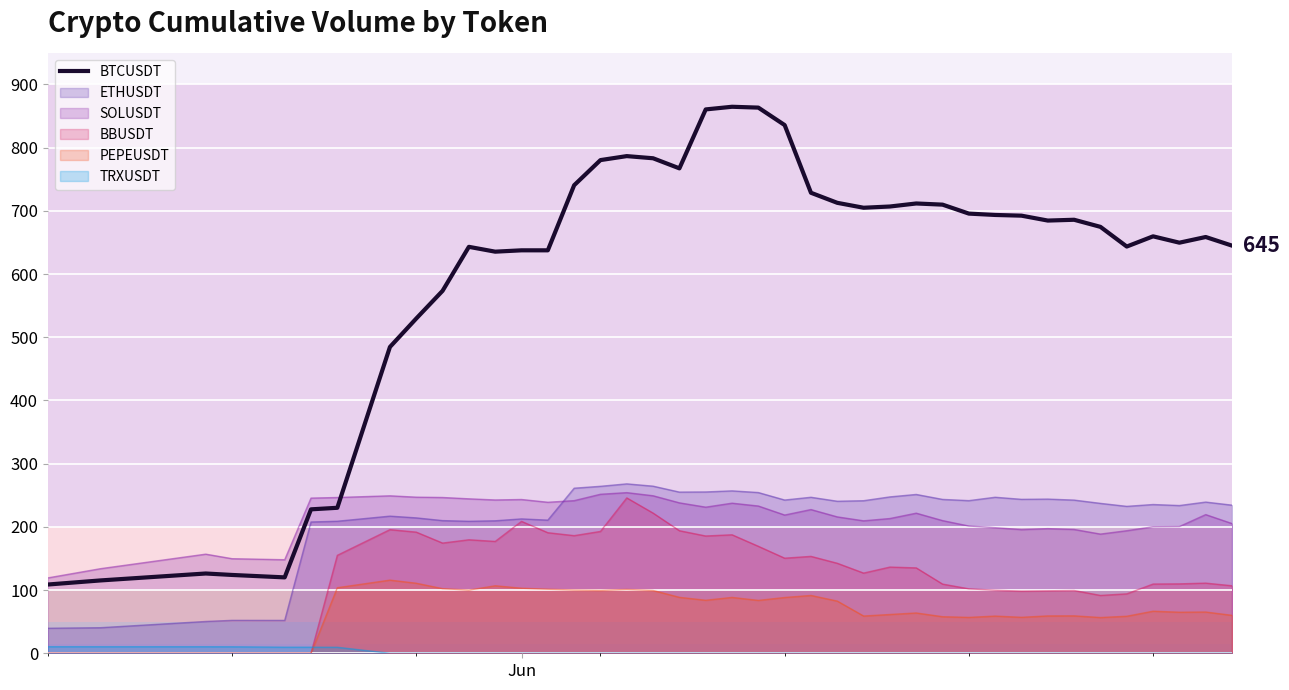

What is the minimum value for SOLUSDT?

119.3